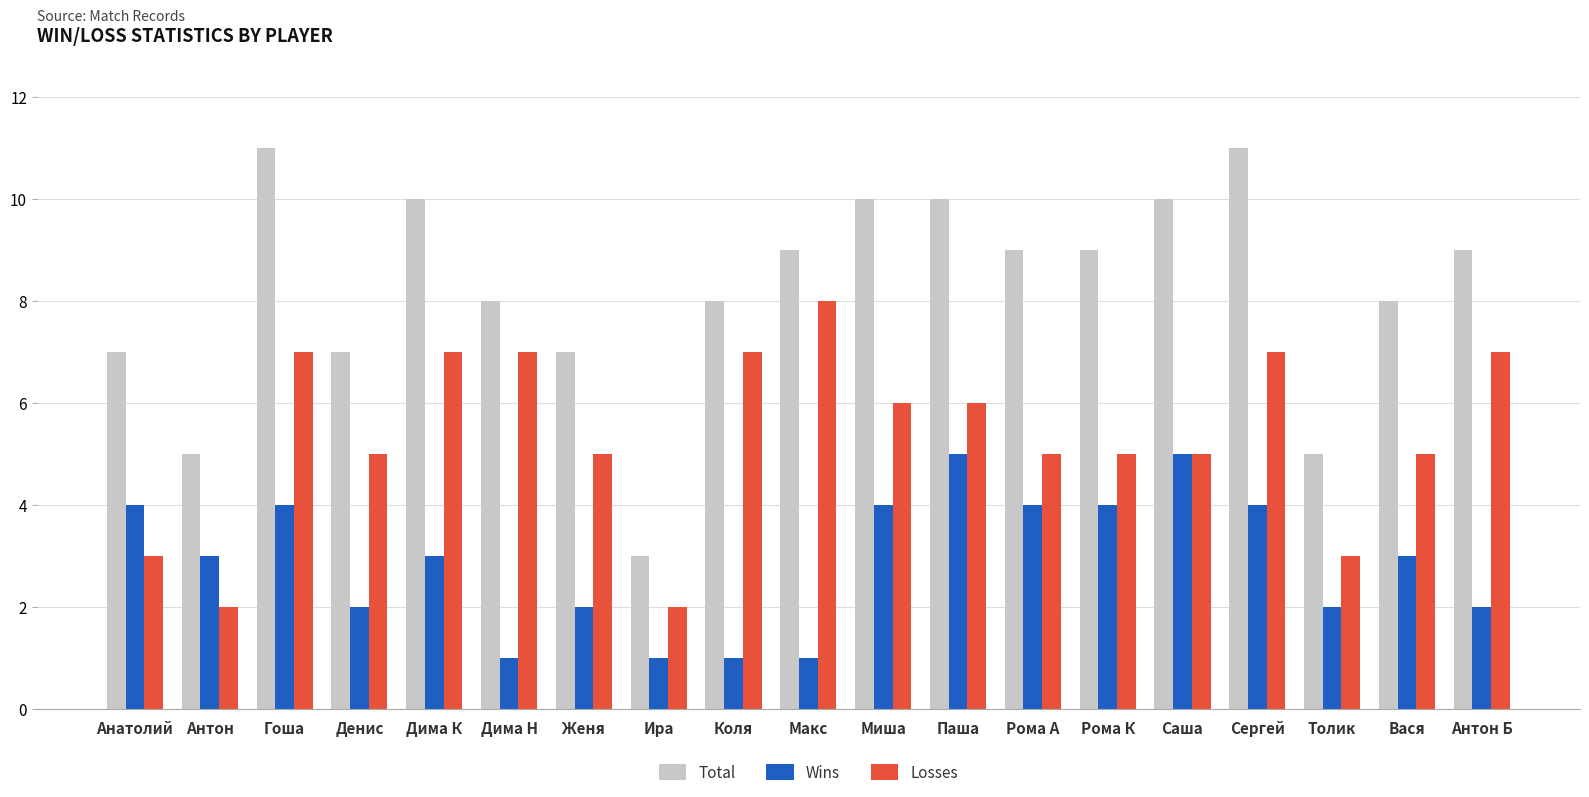

Count the Wins values in the range 2 to 4.

13